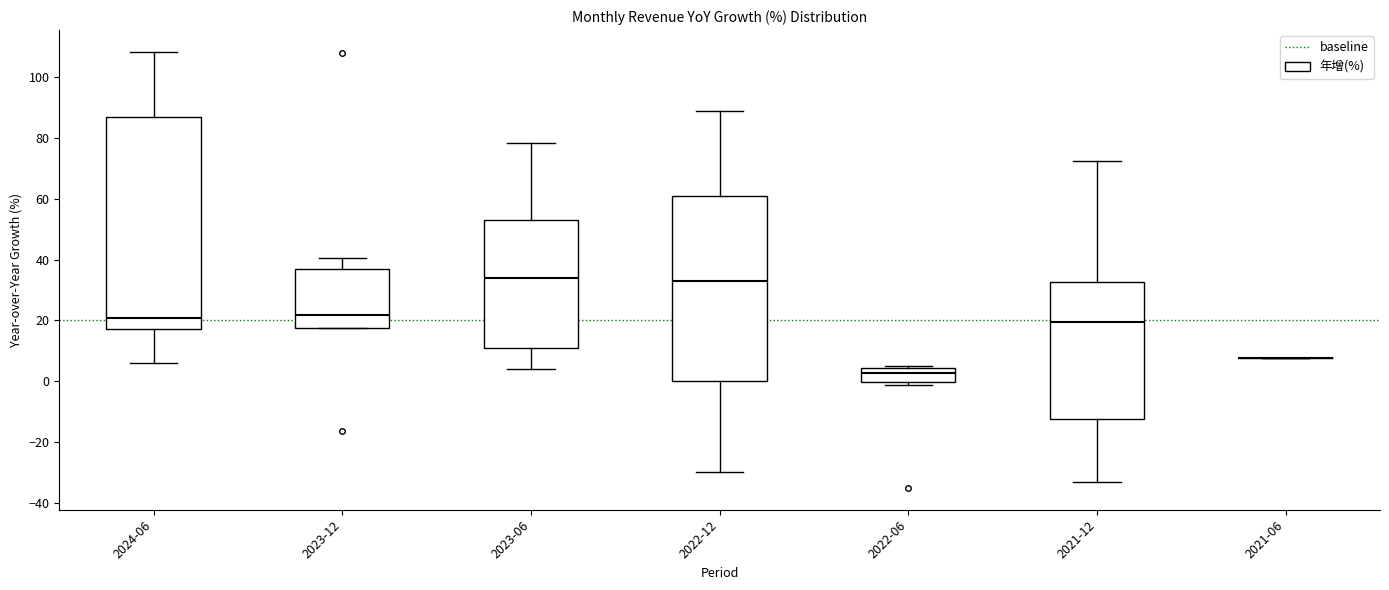

Which box is the tallest, from its lower edge to its upper edge?

2024-06